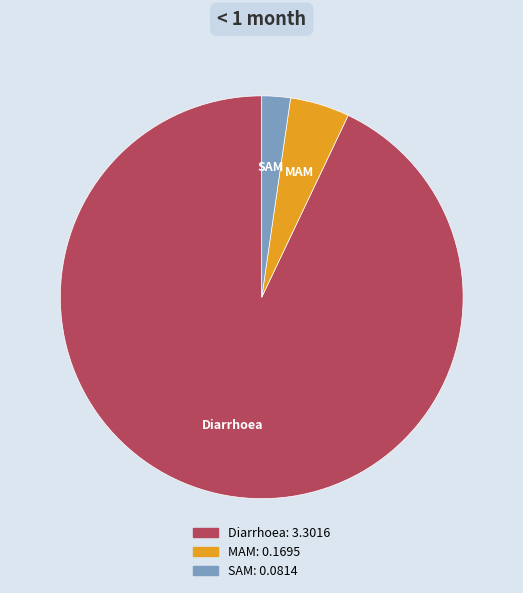

Do SAM and Diarrhoea together represent more than half of the pie?

Yes